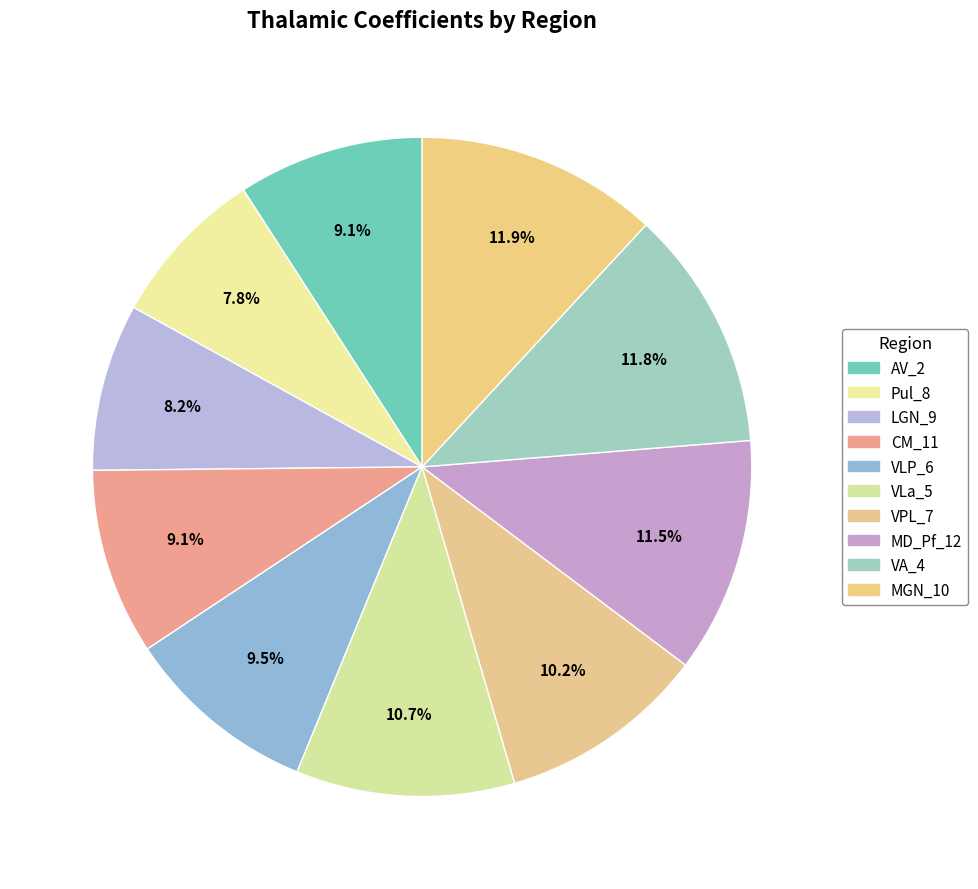

How many segments does this pie chart have?

10